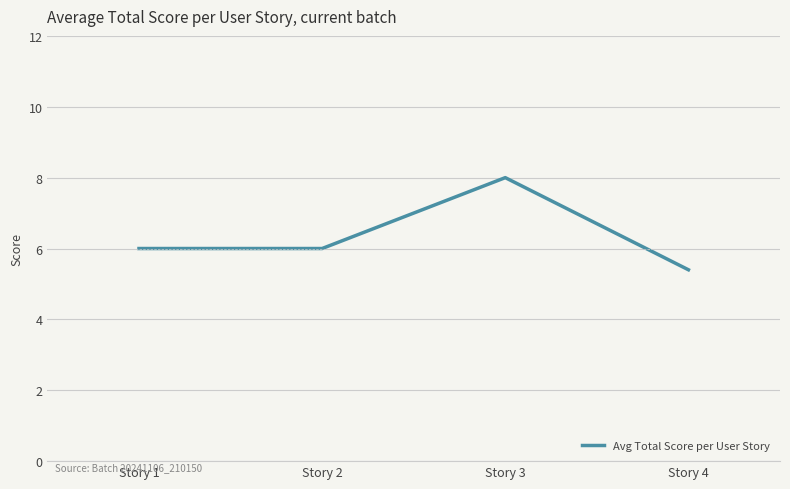

How many distinct data groups are displayed?

1